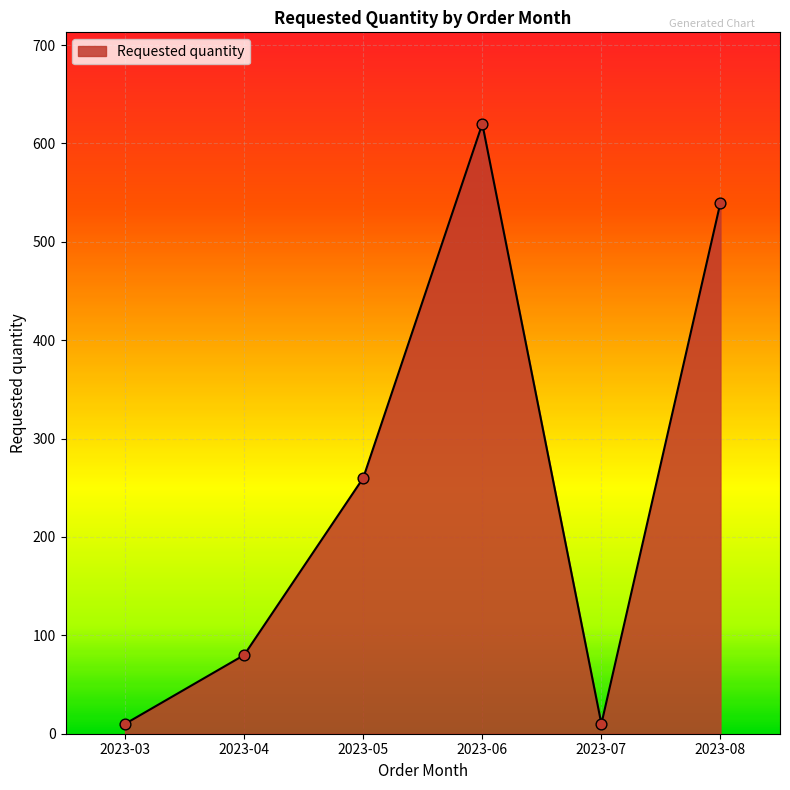

Approximately how many times larger is the value at 2023-03 compared to 2023-04?

0.1